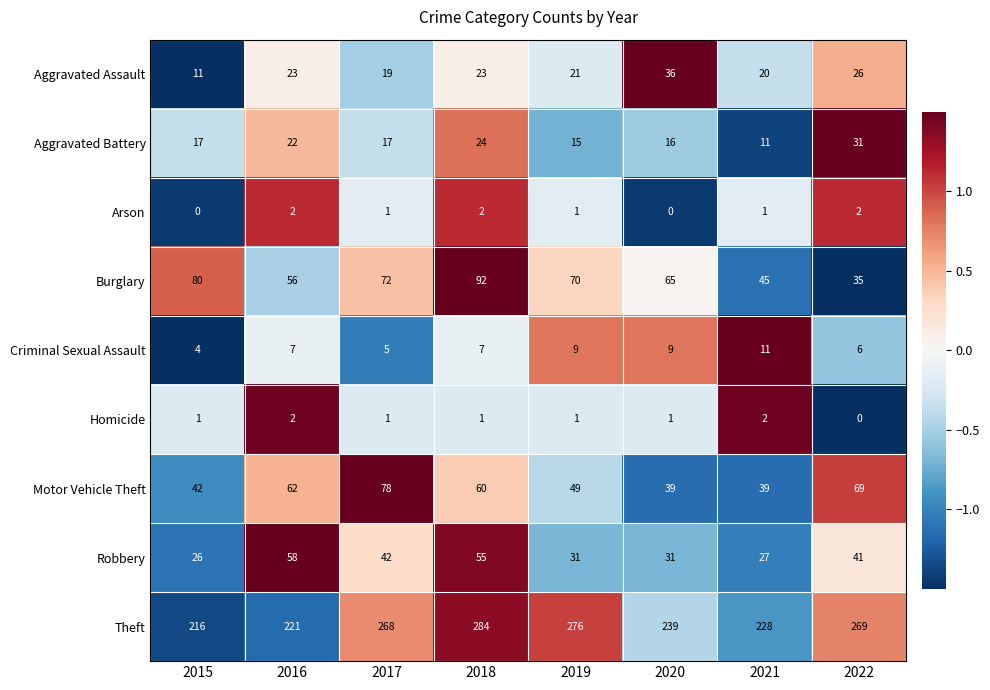

True or false: Homicide has a value of 1 at 2022.

False